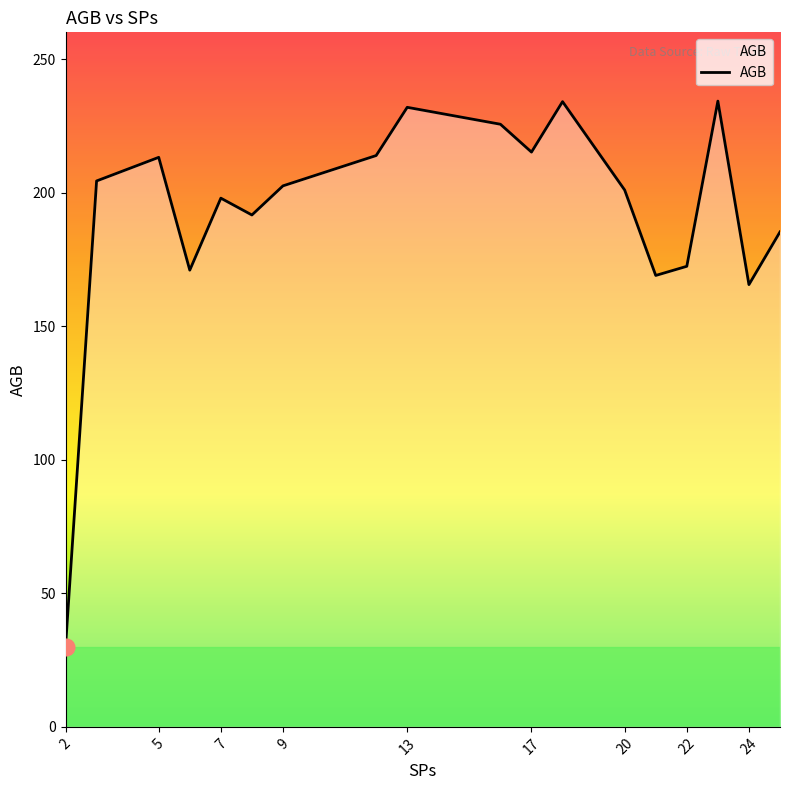

What is the greatest value displayed?

234.3